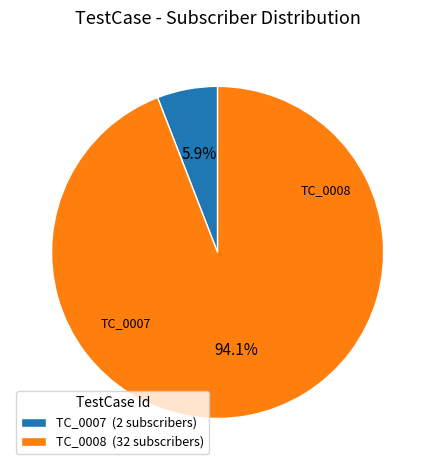

Is there any slice that represents more than half of the pie?

Yes